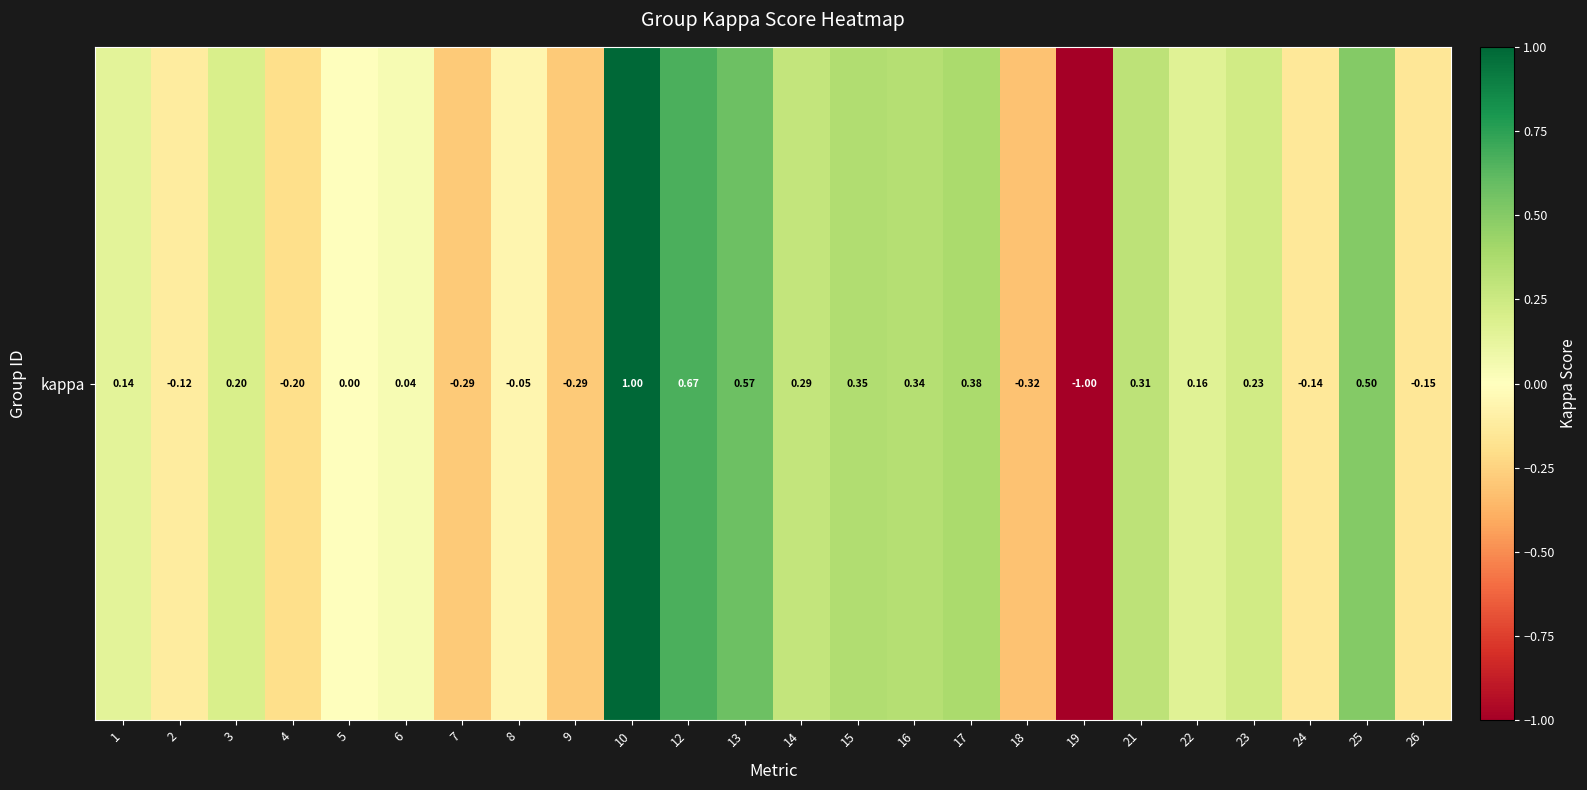

Reading right to left, list all the values displayed in this chart.

26=-0.2	25=0.5	24=-0.1	23=0.2	22=0.2	21=0.3	19=-1.0	18=-0.3	17=0.4	16=0.3	15=0.4	14=0.3	13=0.6	12=0.7	10=1.0	9=-0.3	8=-0.1	7=-0.3	6=0.0	5=0.0	4=-0.2	3=0.2	2=-0.1	1=0.1